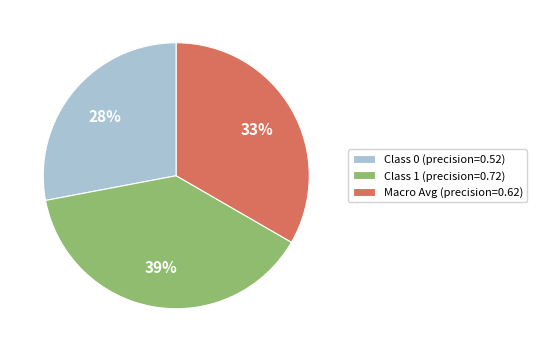

Between Class 1 (precision=0.72) and Macro Avg (precision=0.62), which is larger?

Class 1 (precision=0.72)